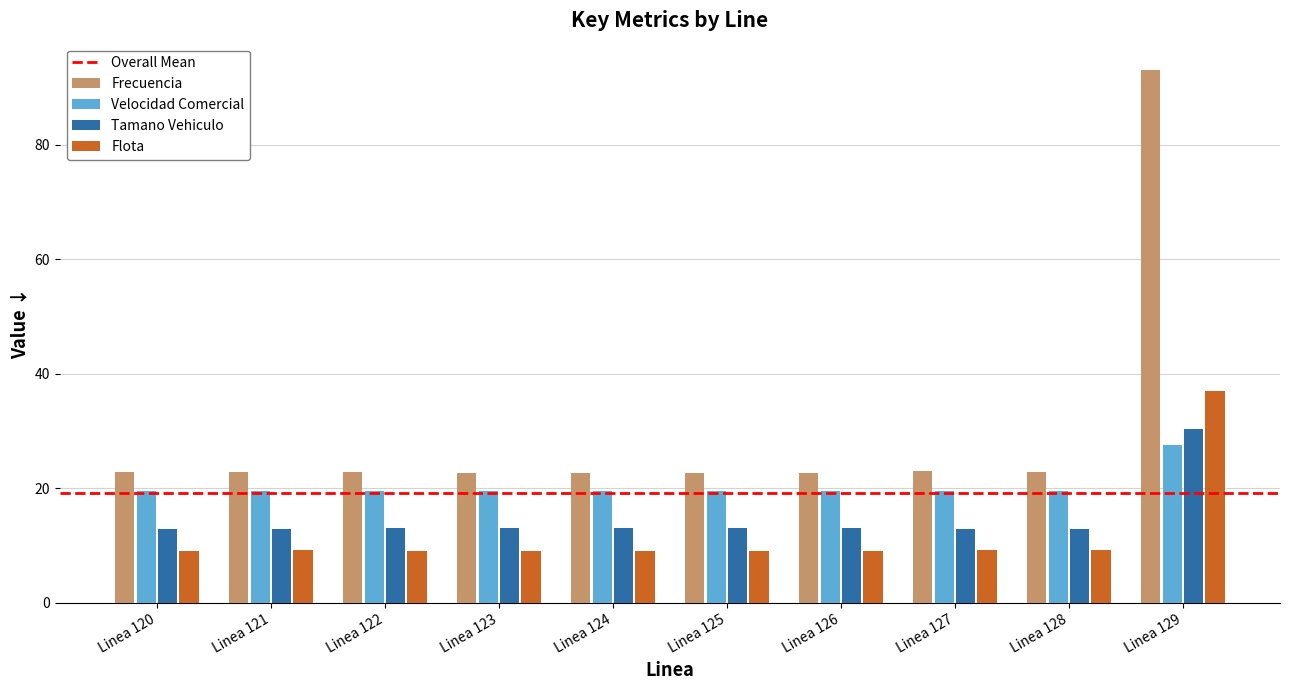

Is the value of Tamano Vehiculo at Linea 122 greater than the value of Flota at Linea 126?

Yes